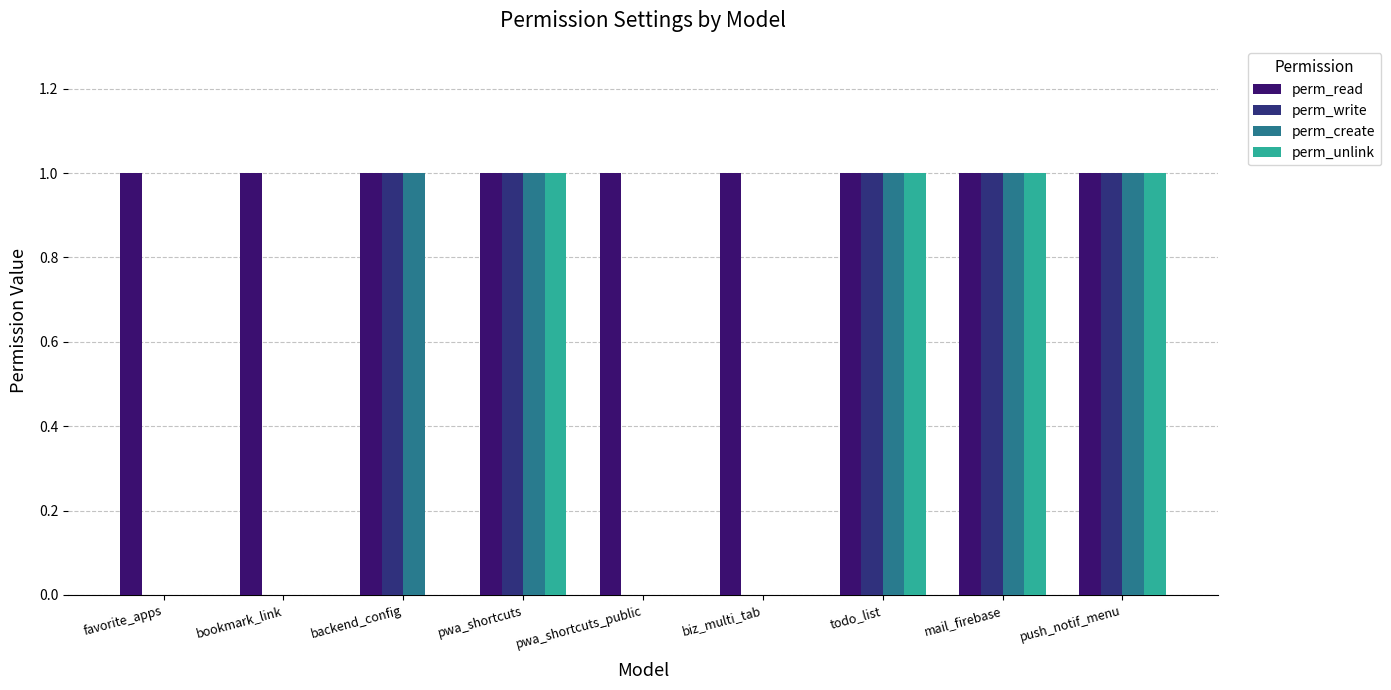

Read the perm_read value at favorite_apps.

1